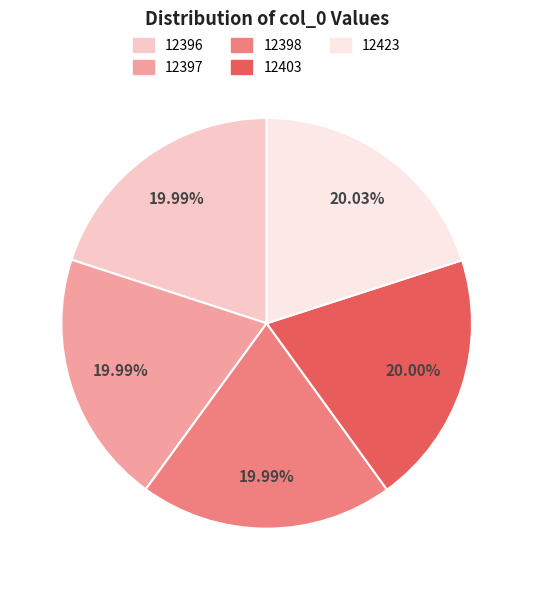

True or false: 12398 accounts for 20% of the total.

True